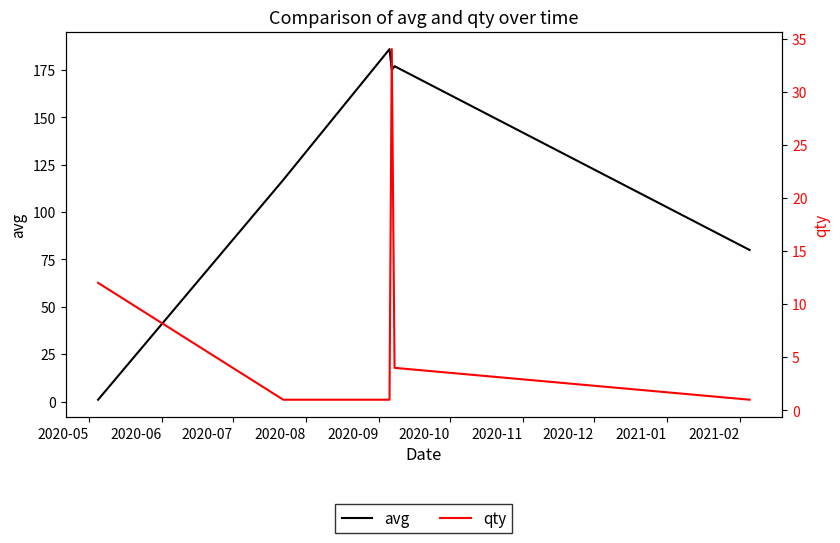

Which series has the largest range (max minus min)?

avg